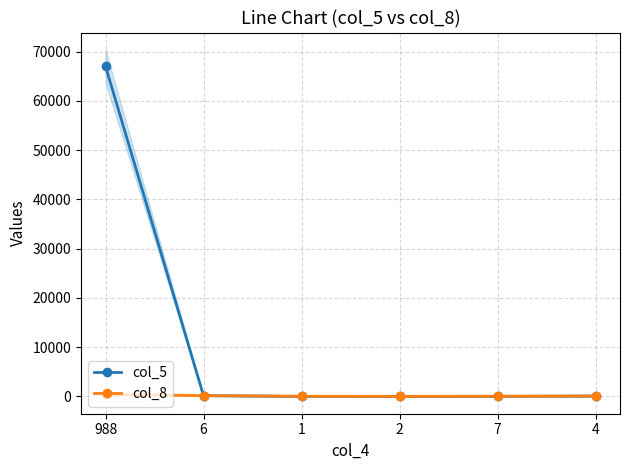

What is the average value of the col_5 series?

11201